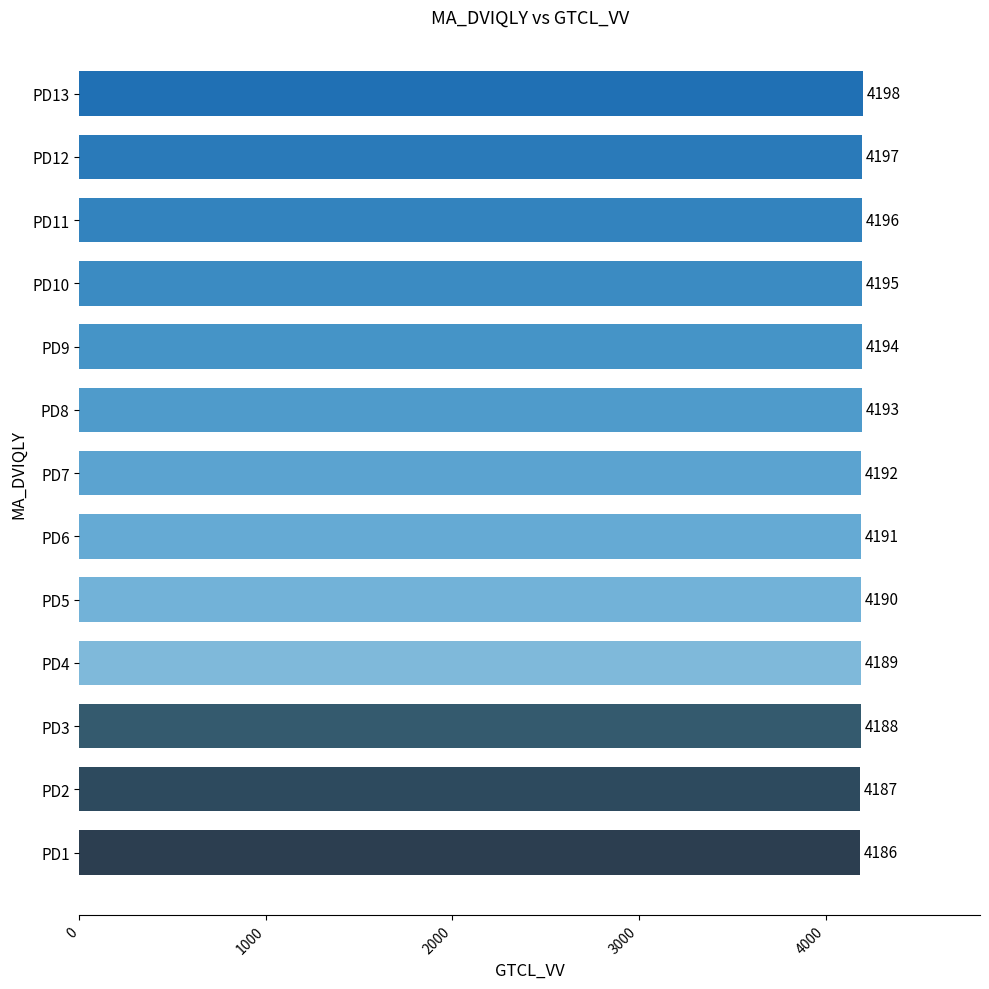

Reading bottom to top, what are all the values shown in this chart?

4186	4187	4188	4189	4190	4191	4192	4193	4194	4195	4196	4197	4198